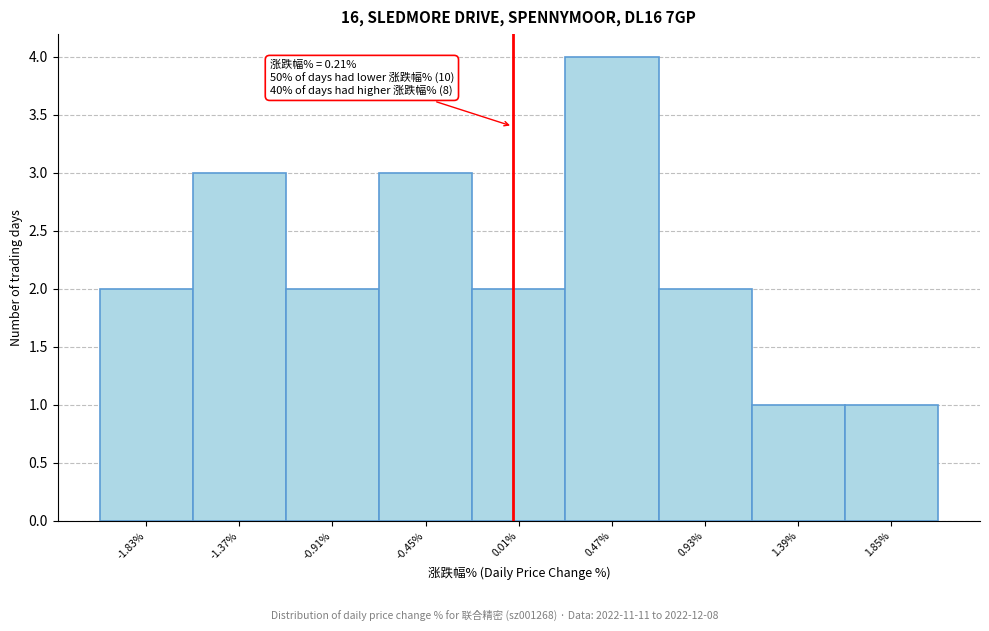

Reading right to left, what are all the values shown in this chart?

1	1	2	4	2	3	2	3	2